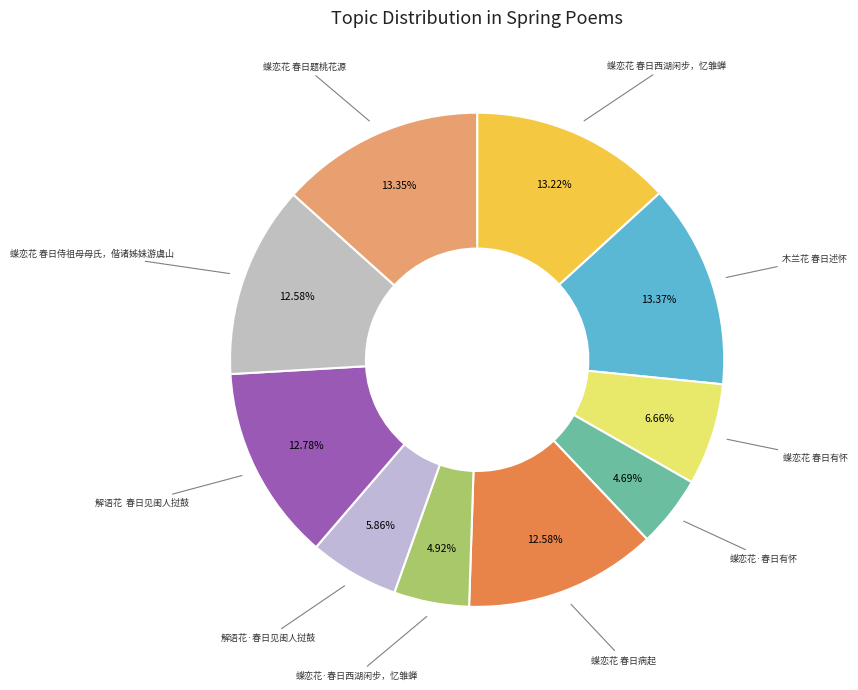

Which slice is the smallest?

蝶恋花·春日有怀